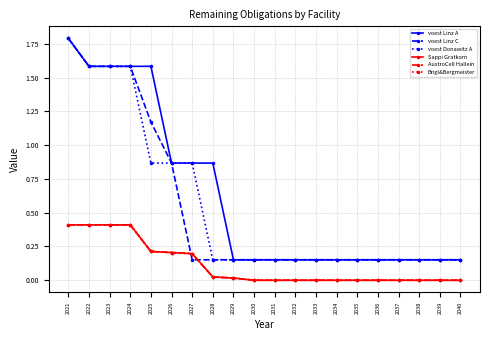

Does the chart have visible grid lines?

Yes